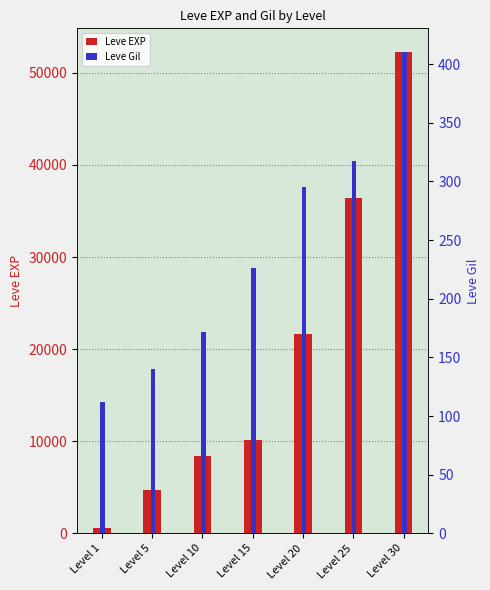

Which has a higher value, Level 20 or Level 15?

Level 20